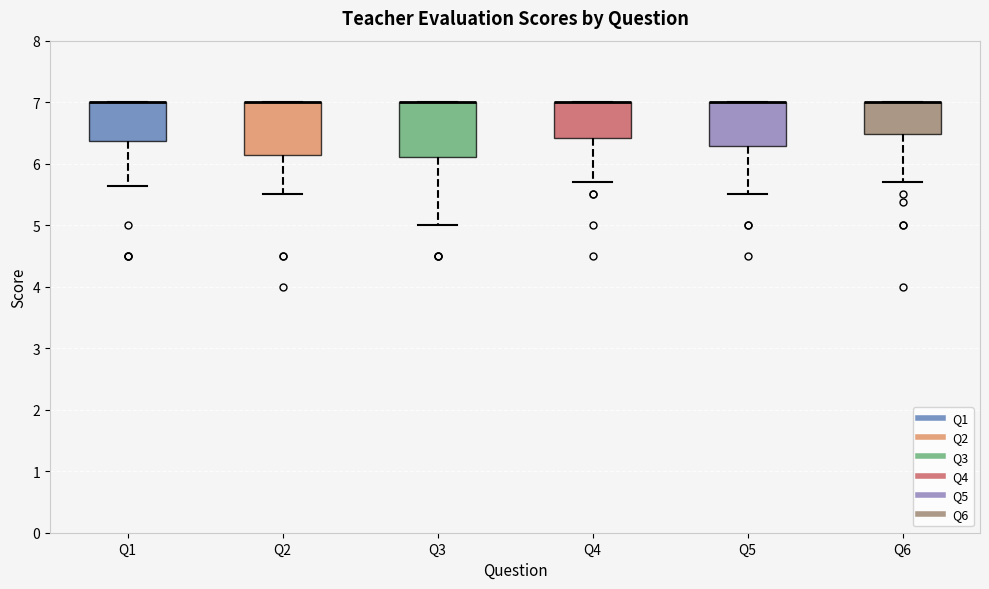

Where is the lower edge of the box for Q2 on the y-axis? The values are not printed on the chart, so give them approximately, as read against the axis.

6.1